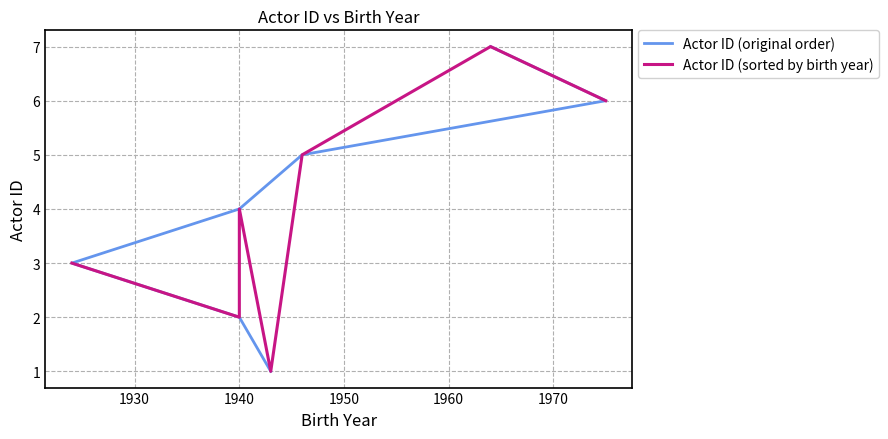

What is the maximum value shown in the chart?

7